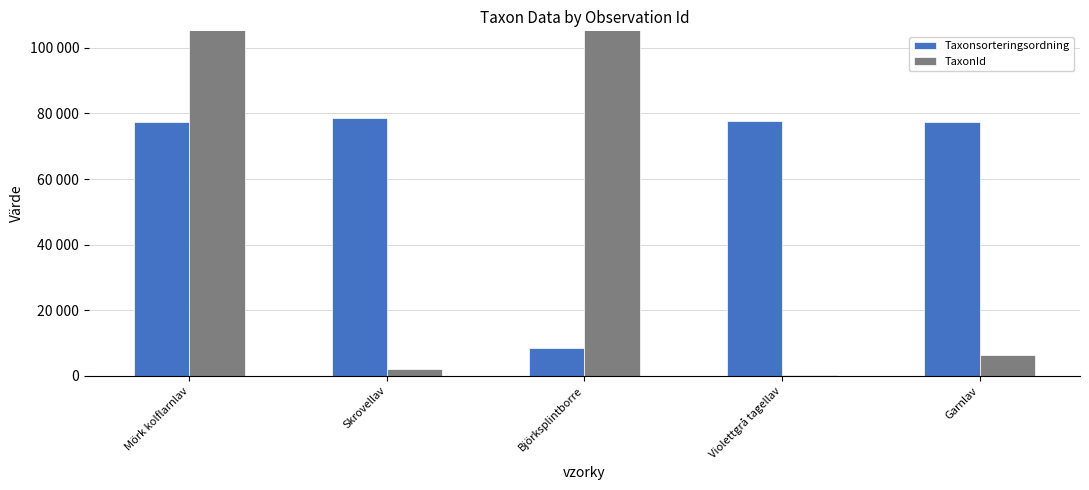

Rank the series by their average value, from highest to lowest.

TaxonId, Taxonsorteringsordning